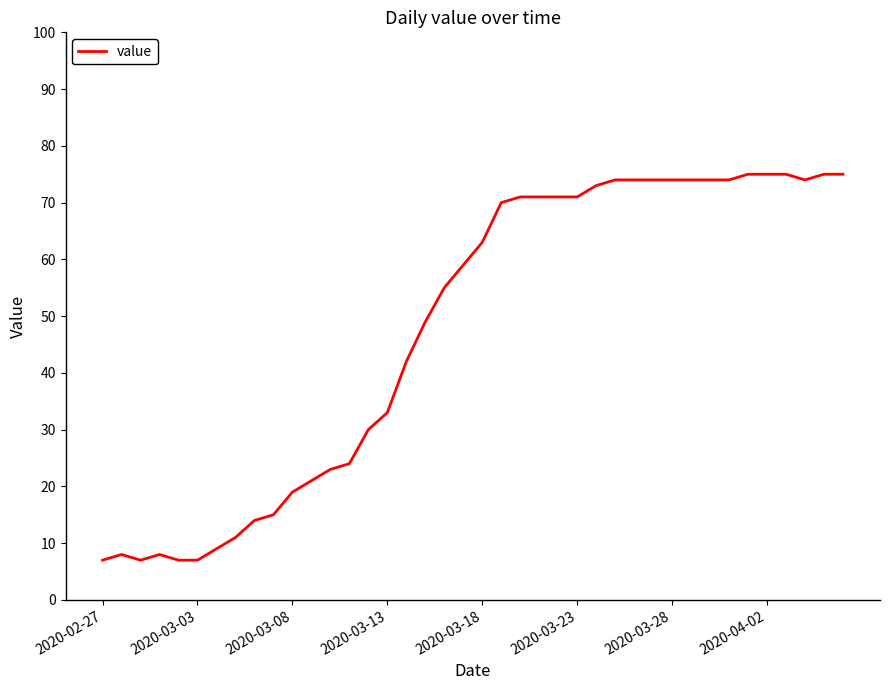

What is the difference between the maximum and minimum values?

68